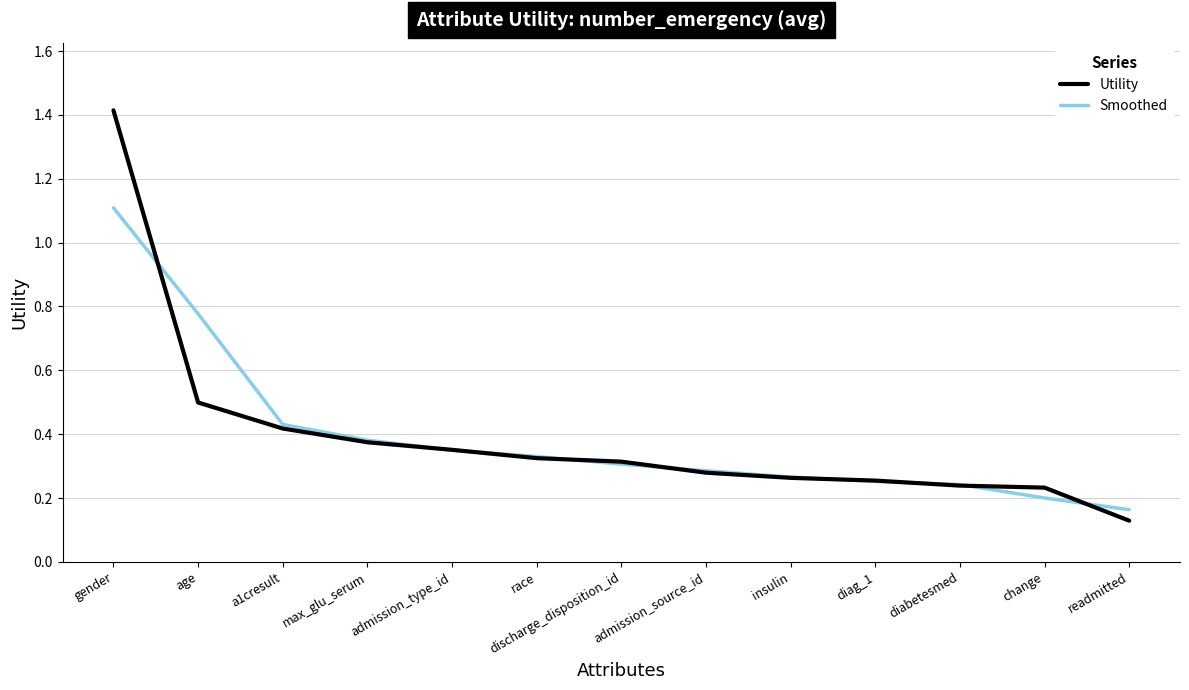

Between race and diag_1, which series saw the biggest shift?

Smoothed